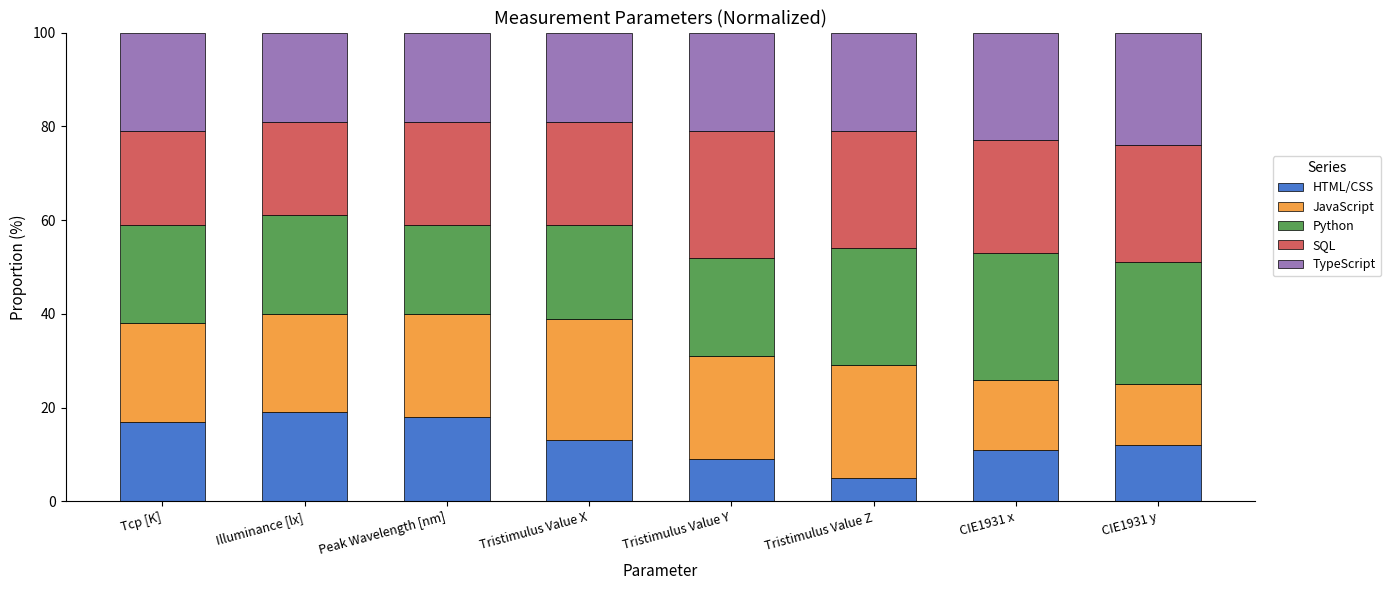

The HTML/CSS series shows 12 at CIE1931 y. True or false?

True